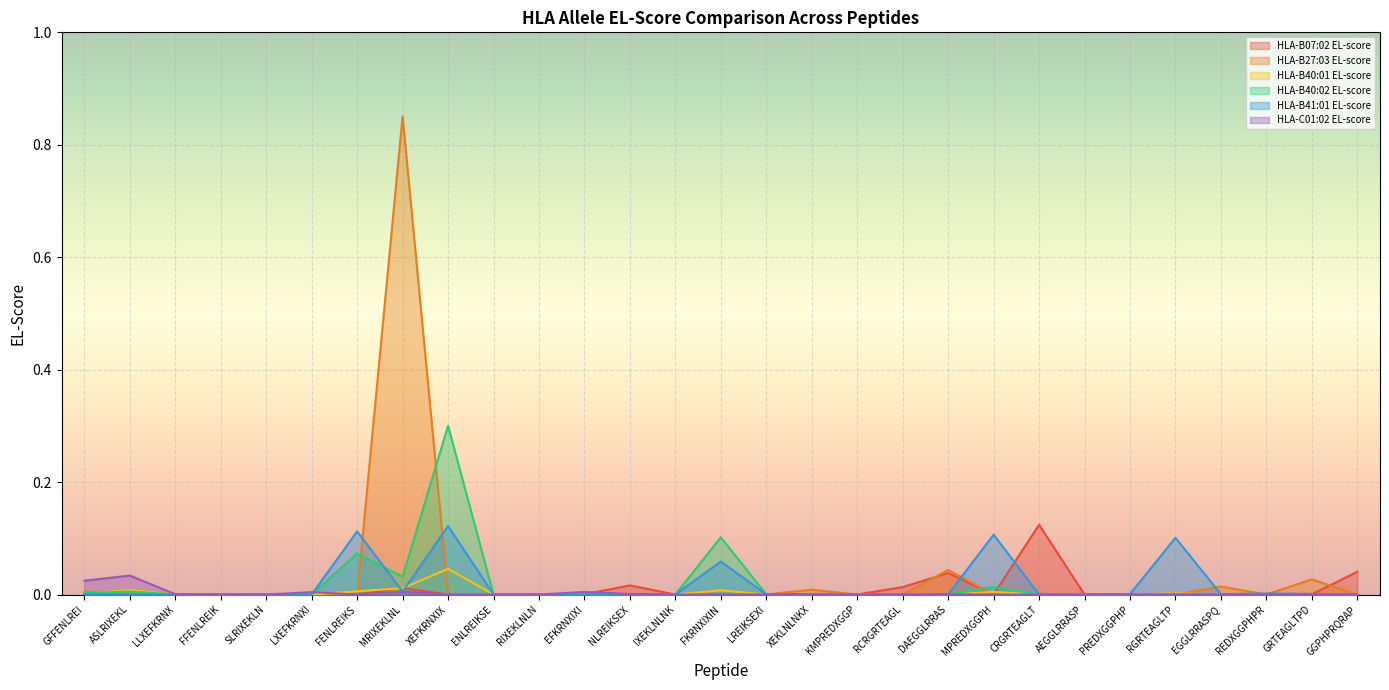

How many intersections are there between HLA-B27:03 EL-score and HLA-B40:01 EL-score?

12